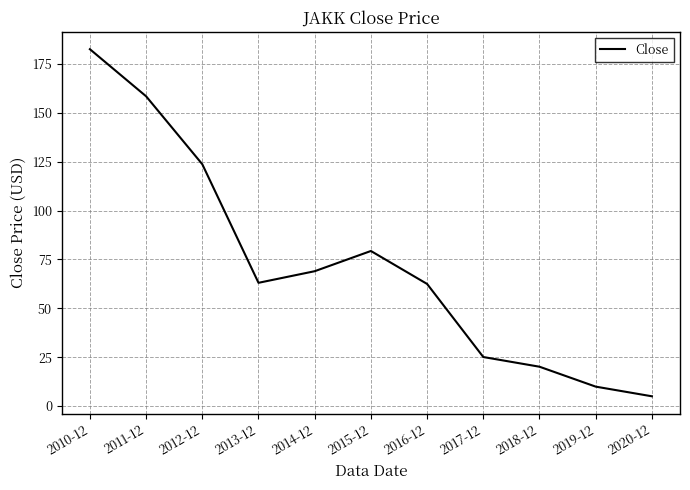

Which has a higher value, 2014-12 or 2011-12?

2011-12